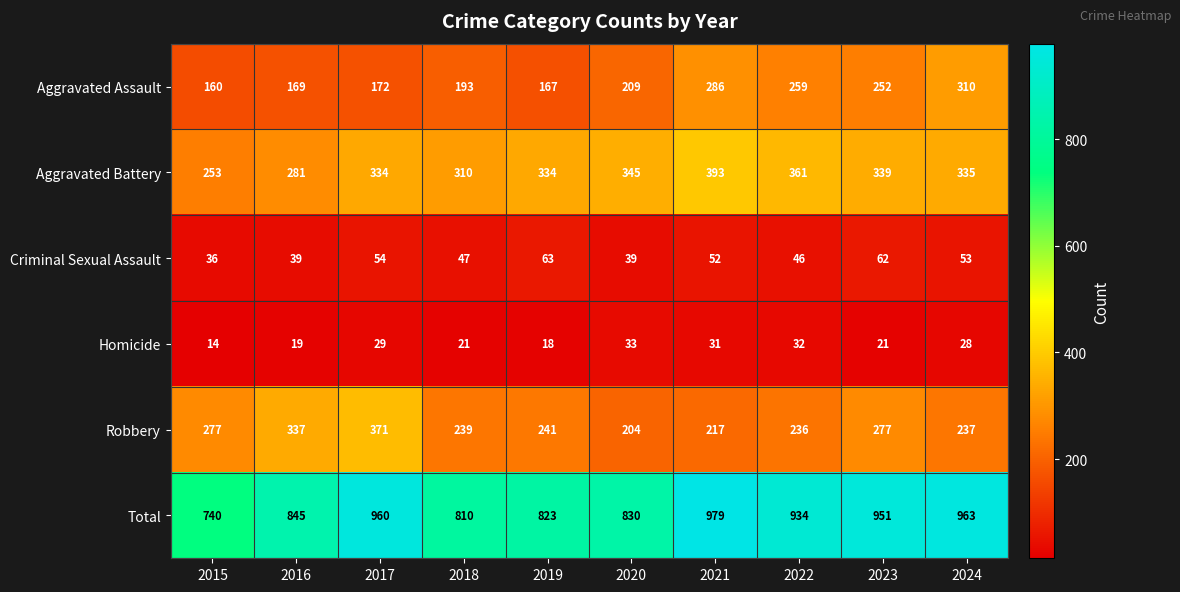

What is the greatest value displayed?

979